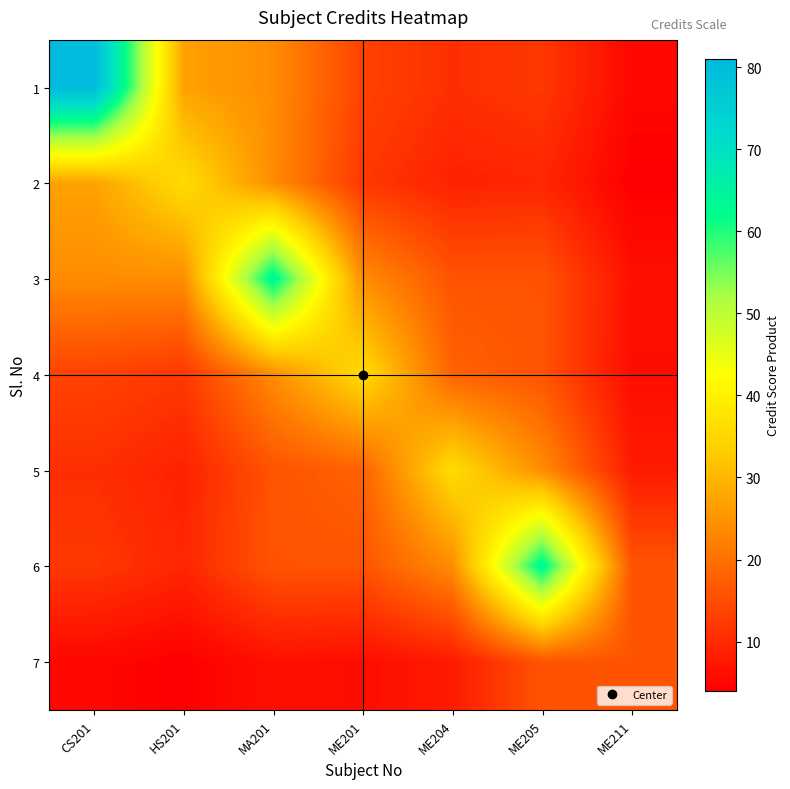

Which series has the largest range (max minus min)?

1